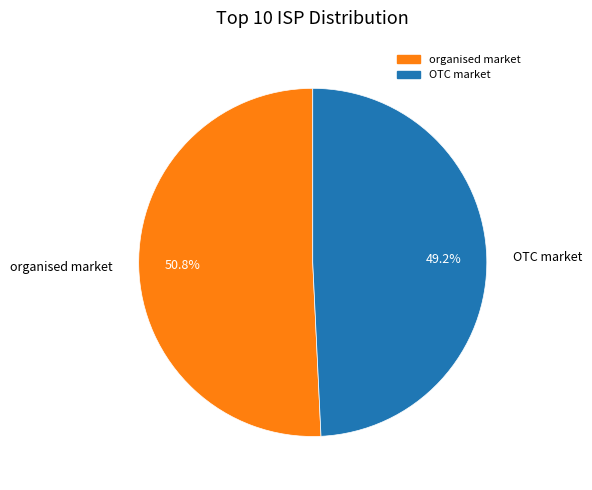

Rank the categories by value from lowest to highest.

OTC market, organised market